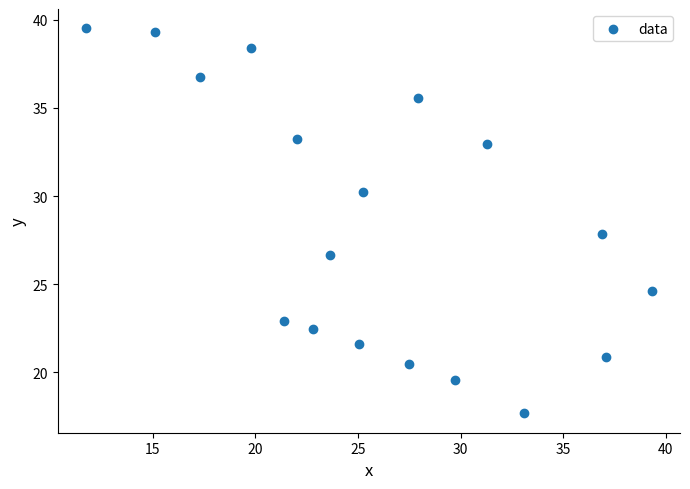

What is the range of X values (max minus min)?

27.6